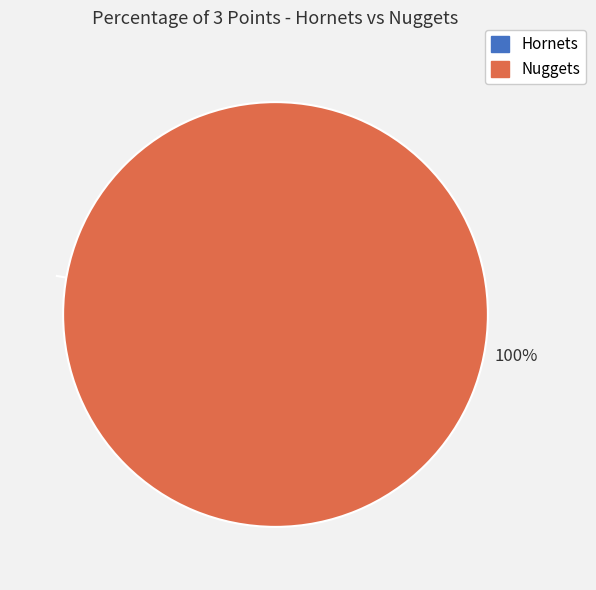

The Hornets slice represents 8% of the pie. True or false?

False